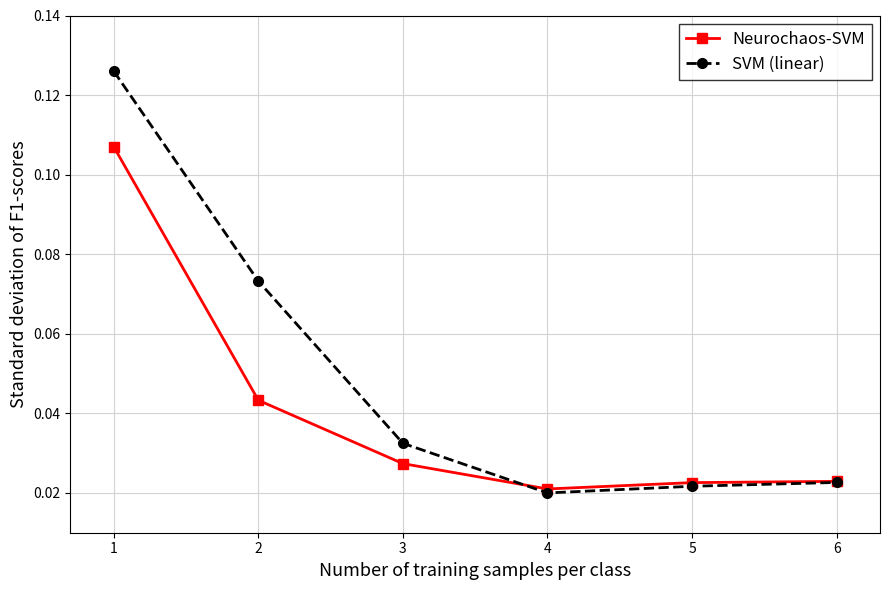

How many categories are shown in the chart?

6